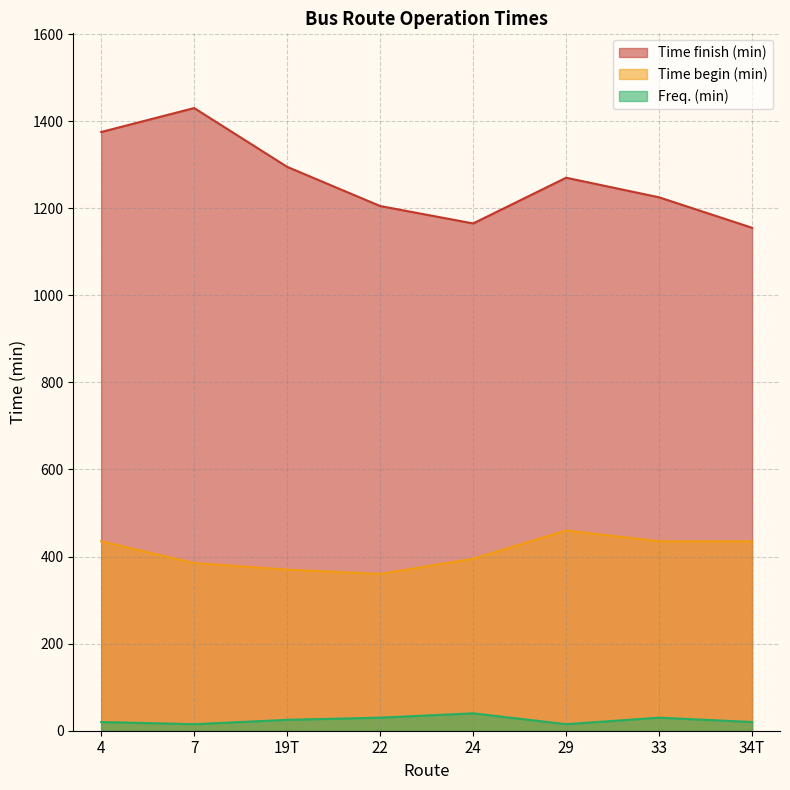

What is the label of the 1st point from the left?

4